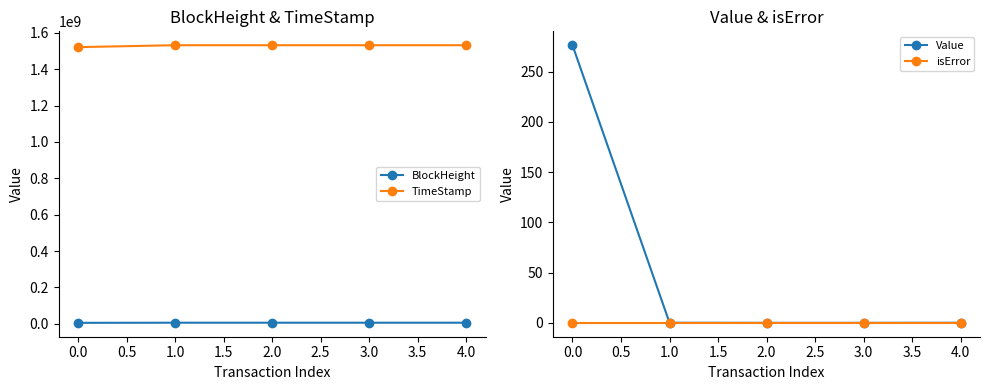

List the series in order of their peak value, highest first.

TimeStamp, BlockHeight, Value, isError